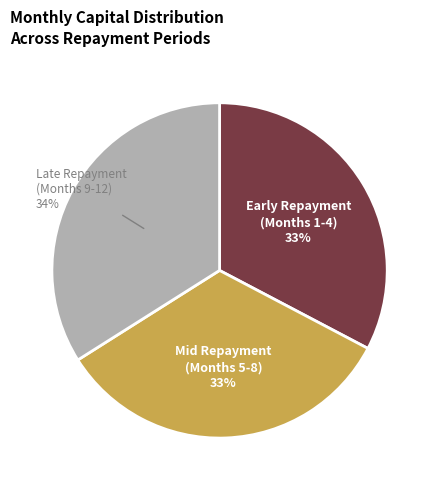

Is there any slice that represents more than half of the pie?

No